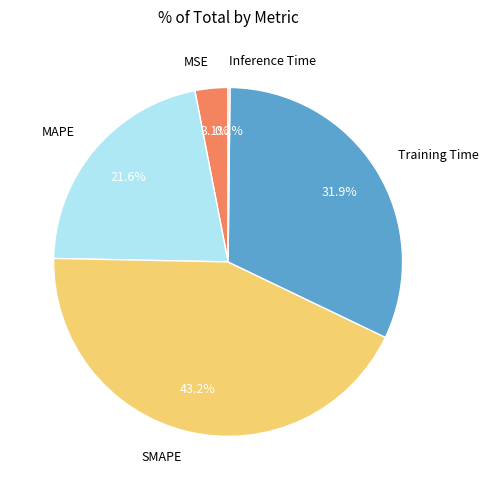

Does MAPE represent more than half of the total?

No